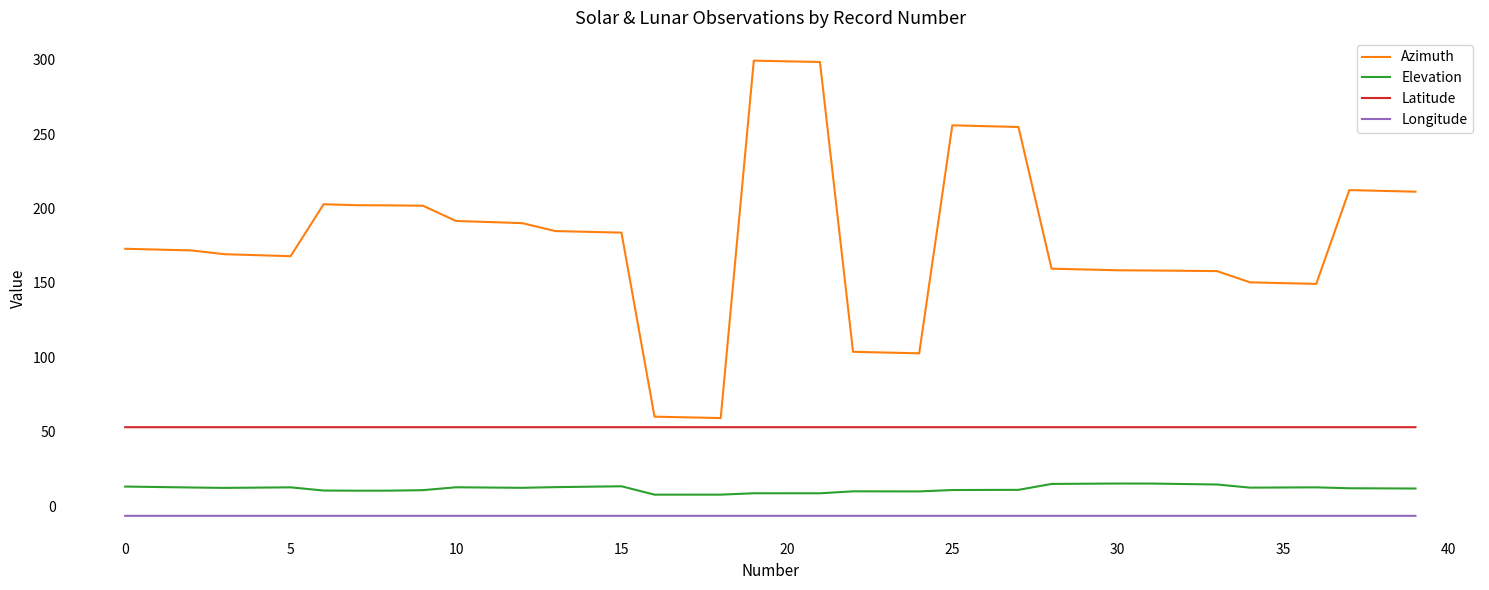

Does the chart display data point markers on the line(s)?

No